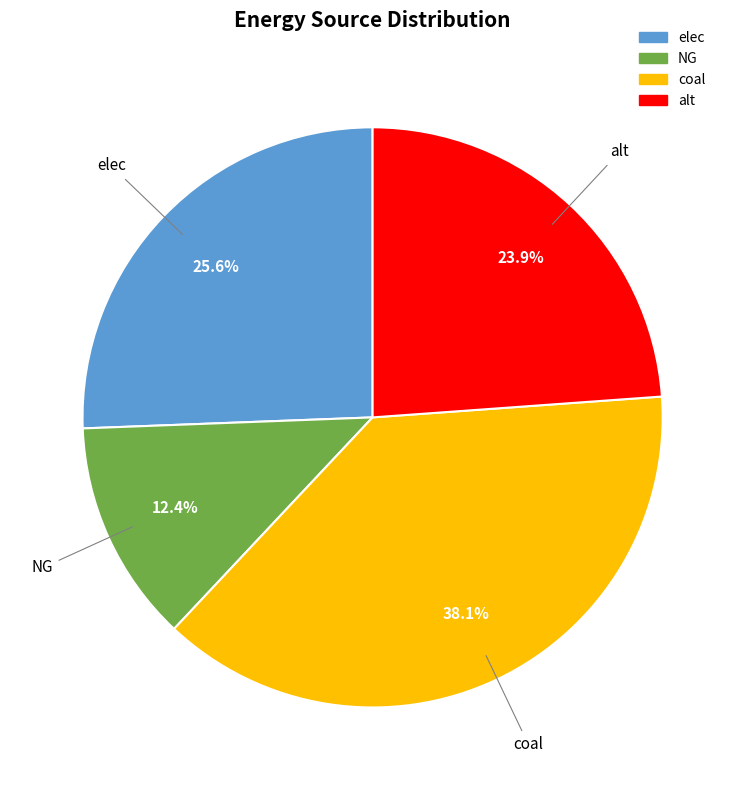

To the nearest percent, what is the difference between the alt and NG slice percentages?

11%